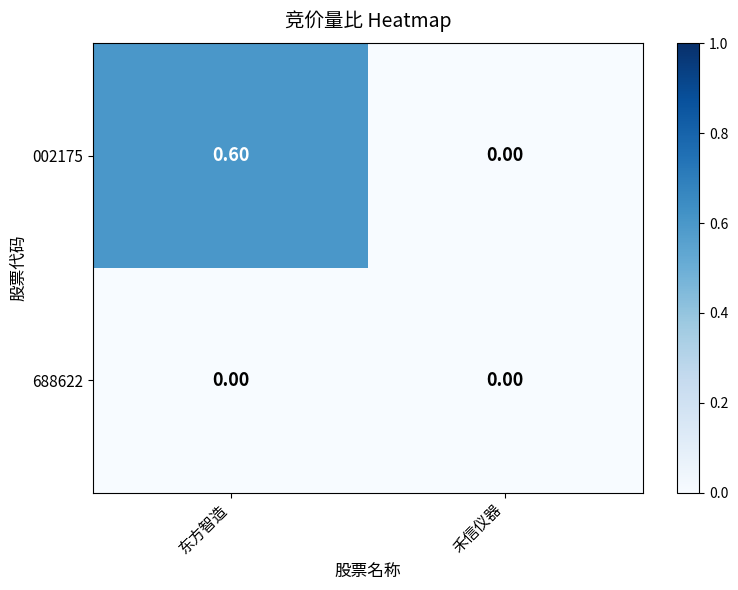

Rank the series by their average value, from highest to lowest.

002175, 688622